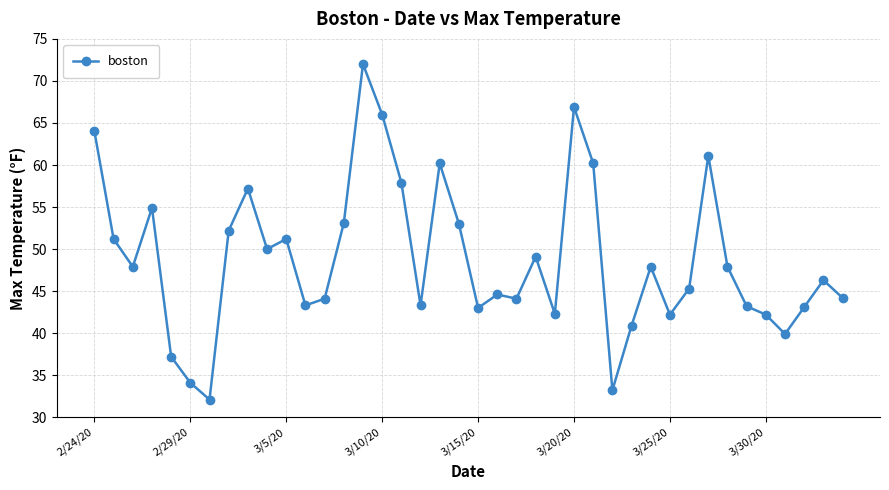

What is the greatest value displayed?

72.0